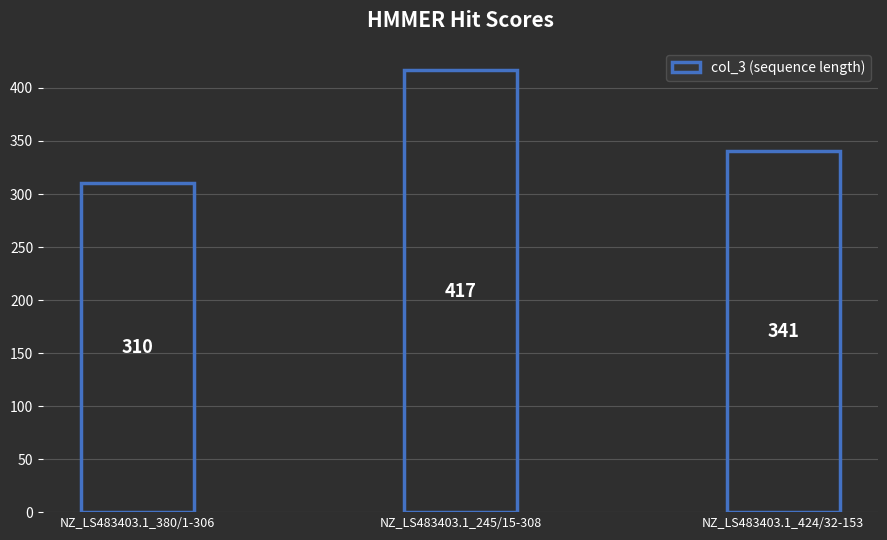

Reading left to right, transcribe all the data shown in this chart.

NZ_LS483403.1_380/1-306=310	NZ_LS483403.1_245/15-308=417	NZ_LS483403.1_424/32-153=341